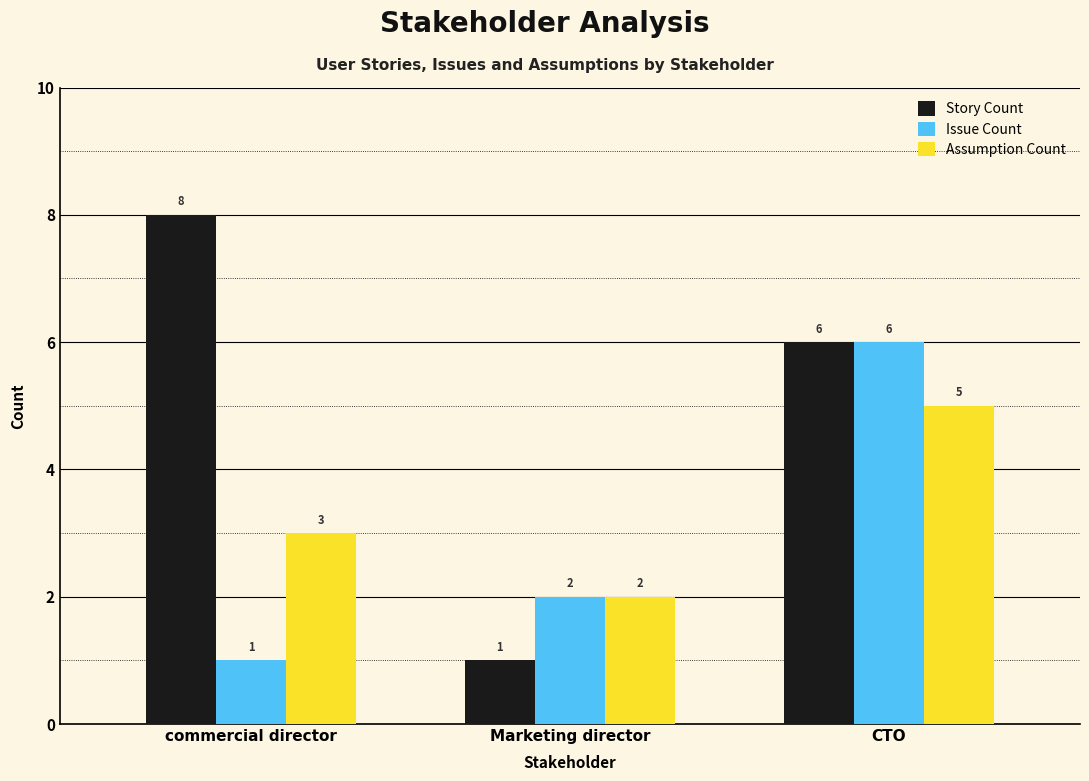

What is the total value across all series at CTO?

17